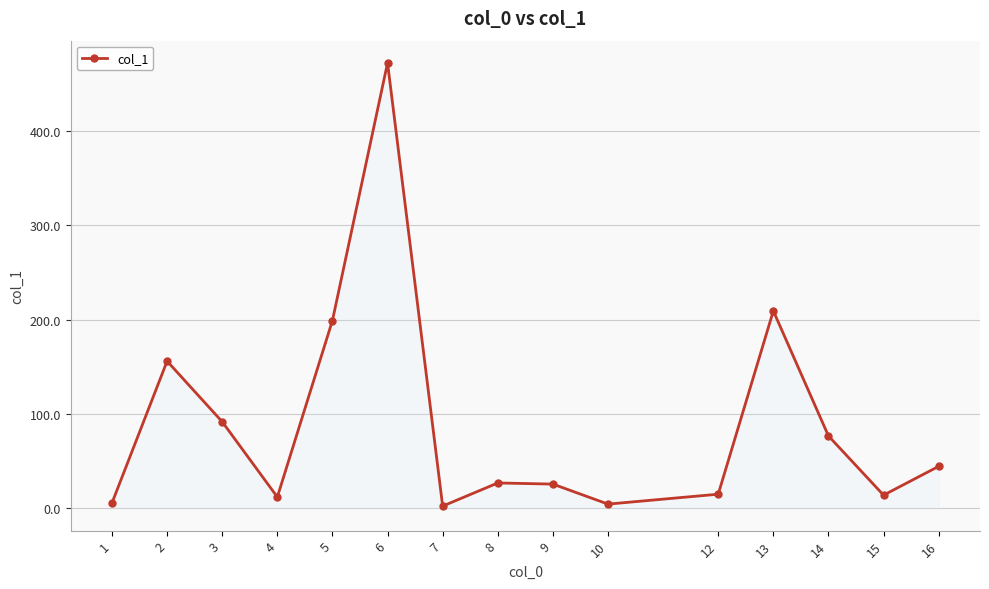

Where is the data nearest to the value 237?

13